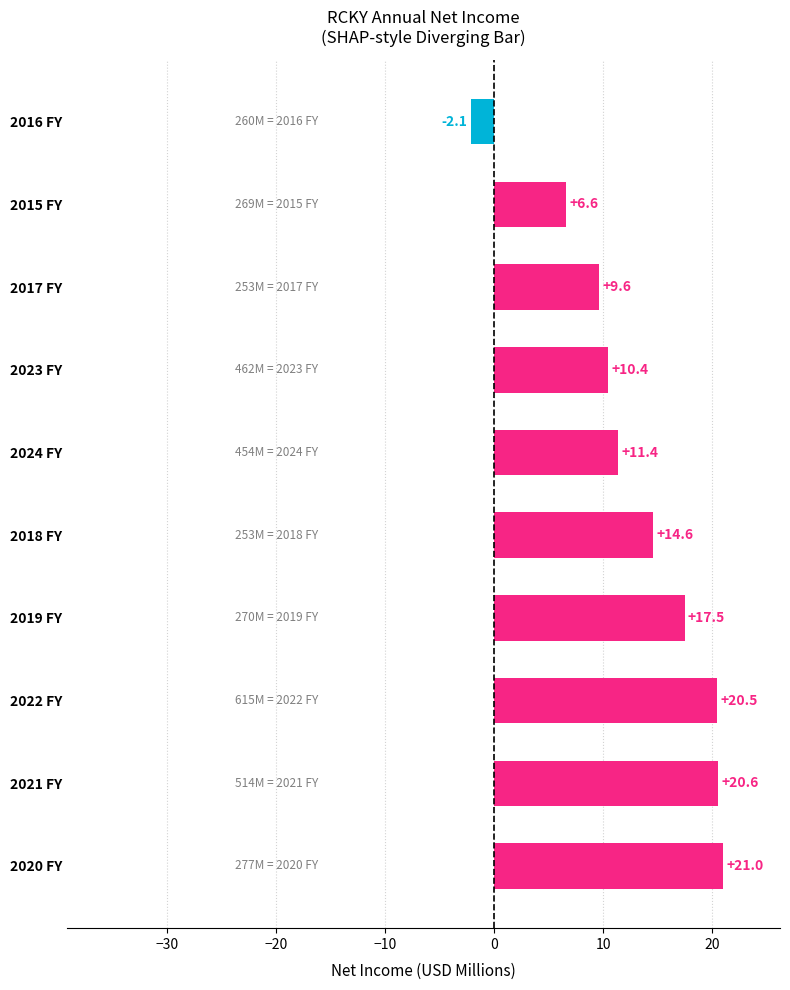

How many positive values are there?

9